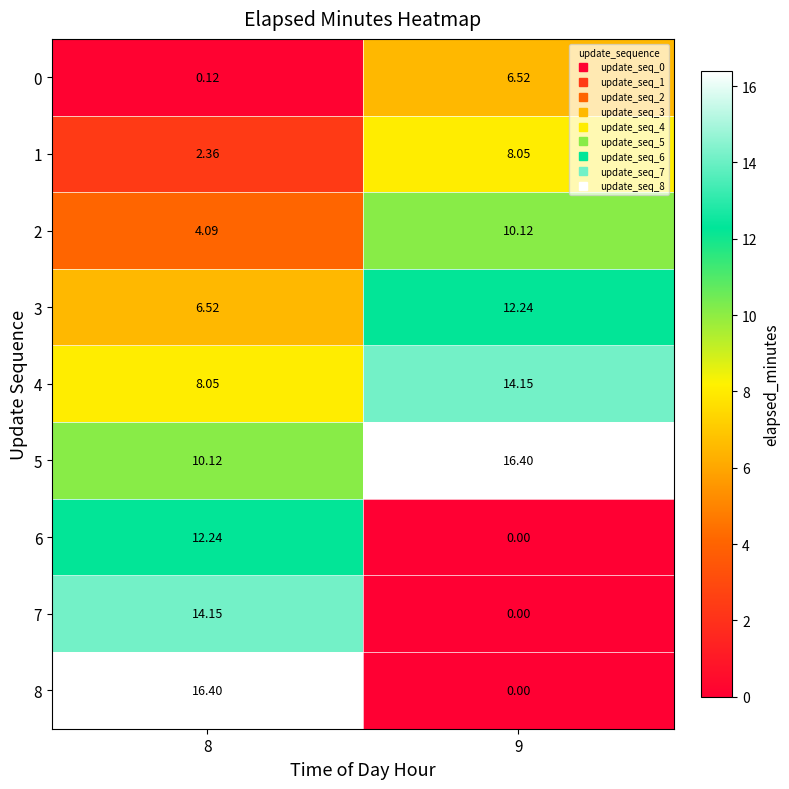

How many categories are shown in the chart?

2